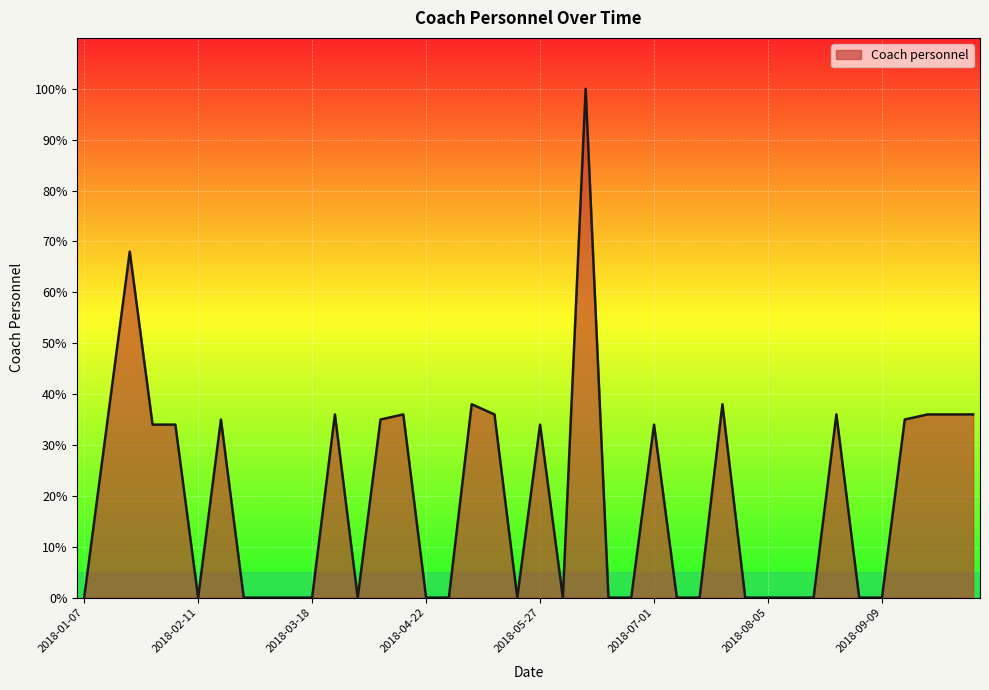

What is the greatest value displayed?

100